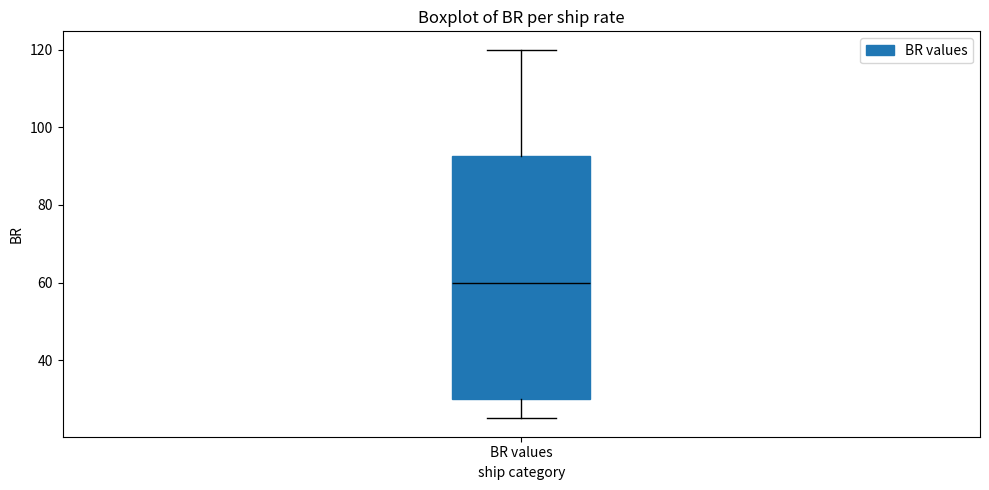

Read this box plot against the y-axis: the position of the median line, the range covered by the box, and the ends of both whiskers. The values are not printed on the chart, so give them approximately, as read against the axis.

median 60, box 30 to 92, whiskers 26 to 120